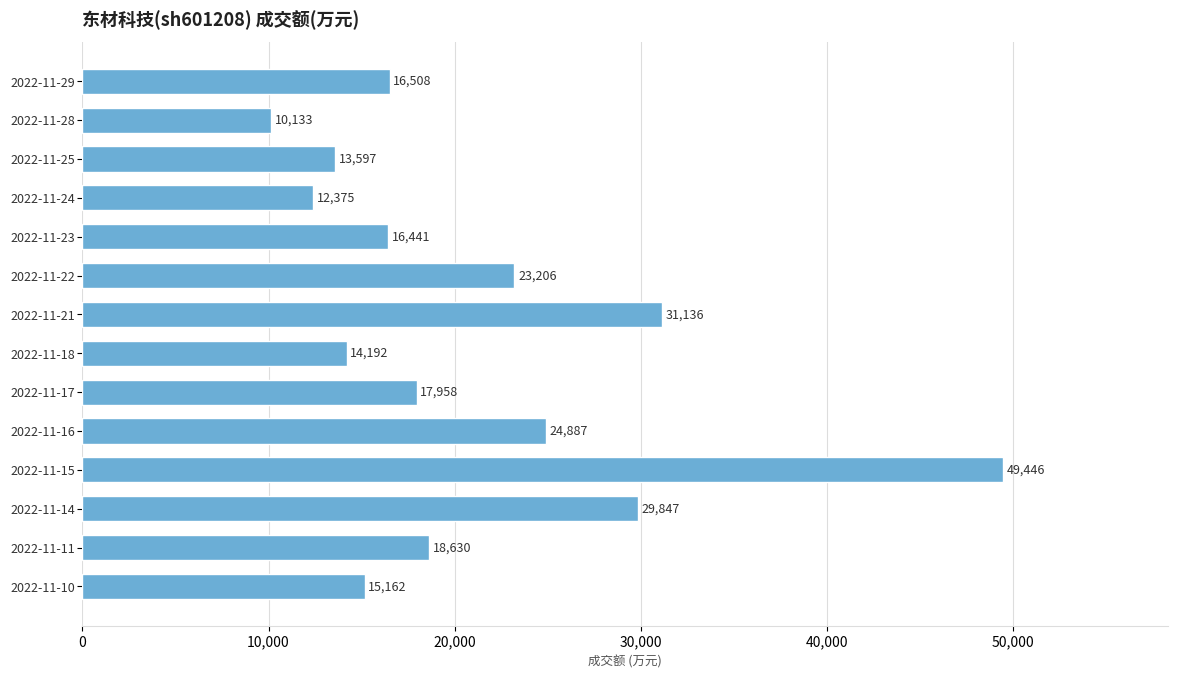

How many bars are there in total?

14